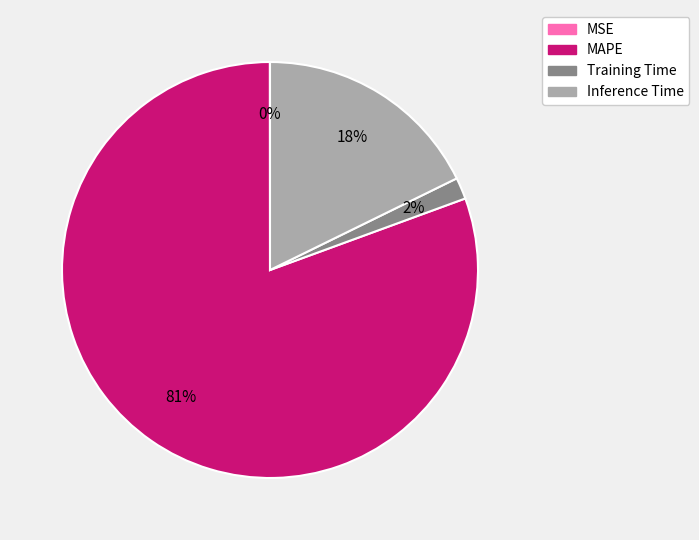

Does Training Time account for over 50% of the chart?

No